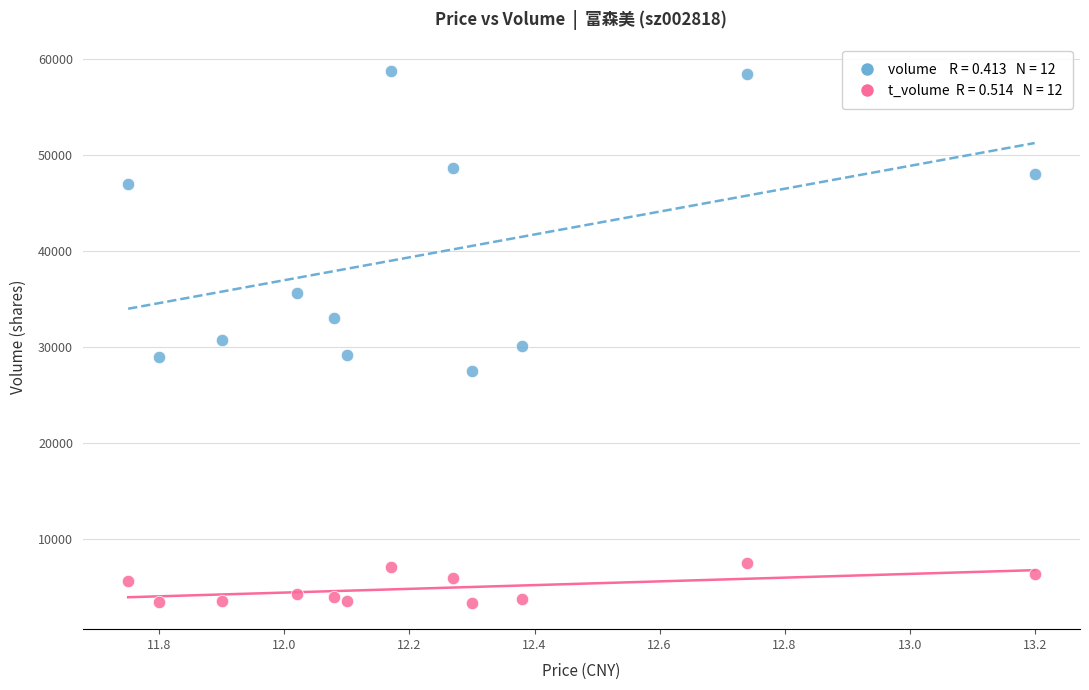

Across all data points, what is the range of Y values (max minus min)?

55327